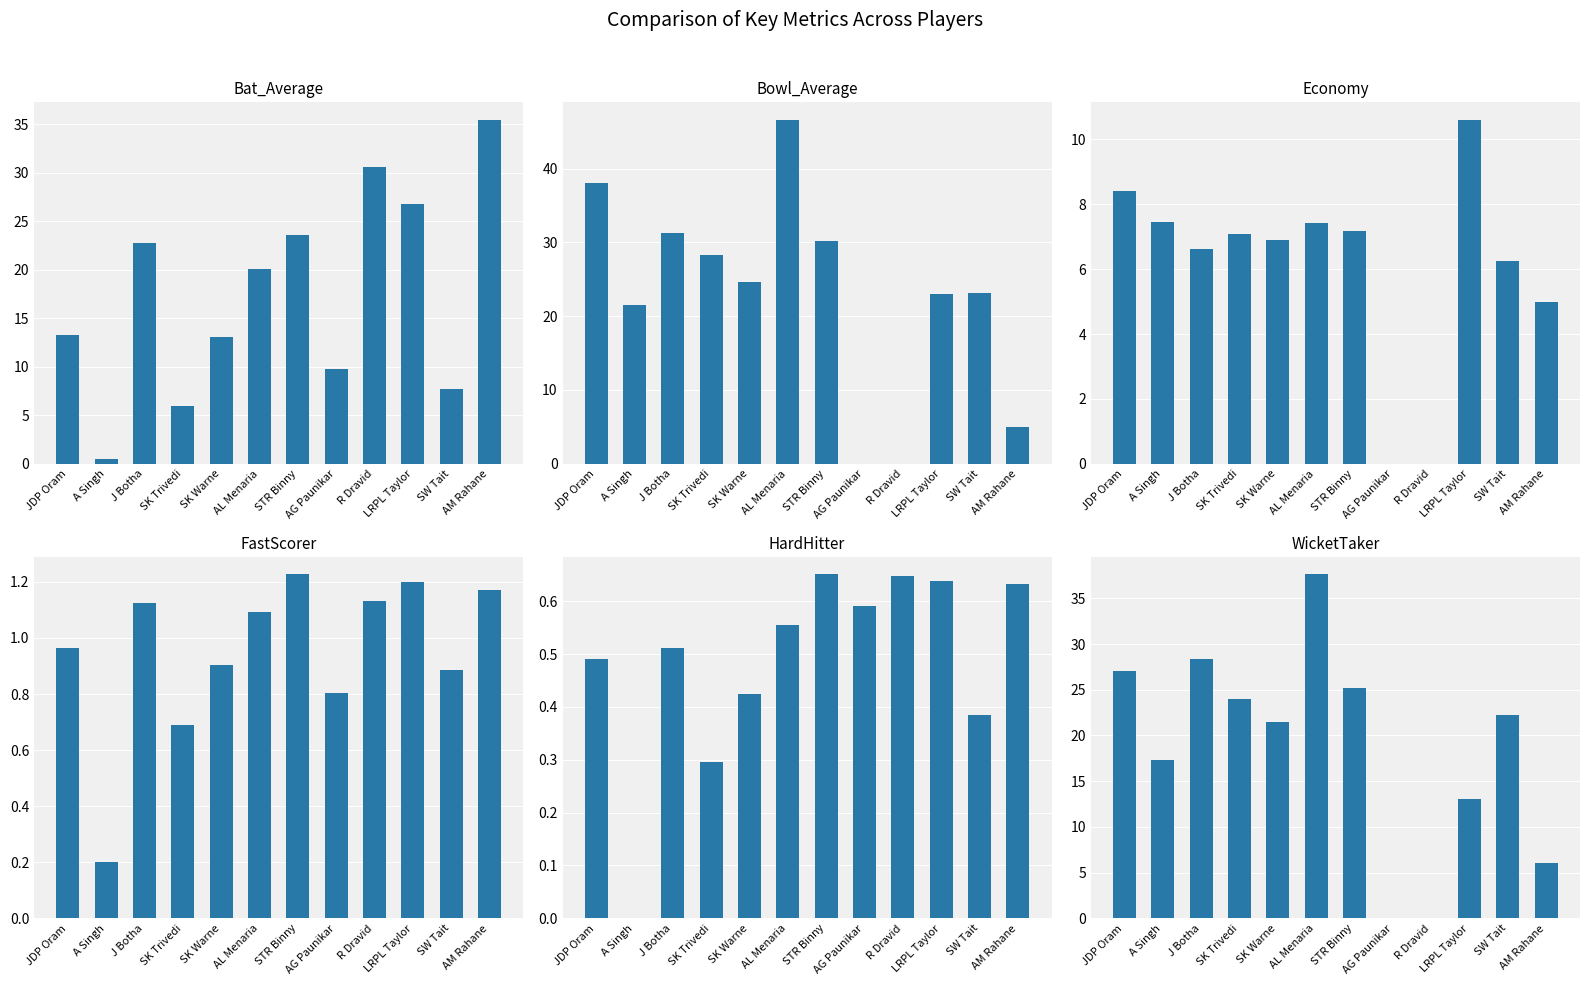

Is it true that HardHitter equals 0.9 at STR Binny?

False